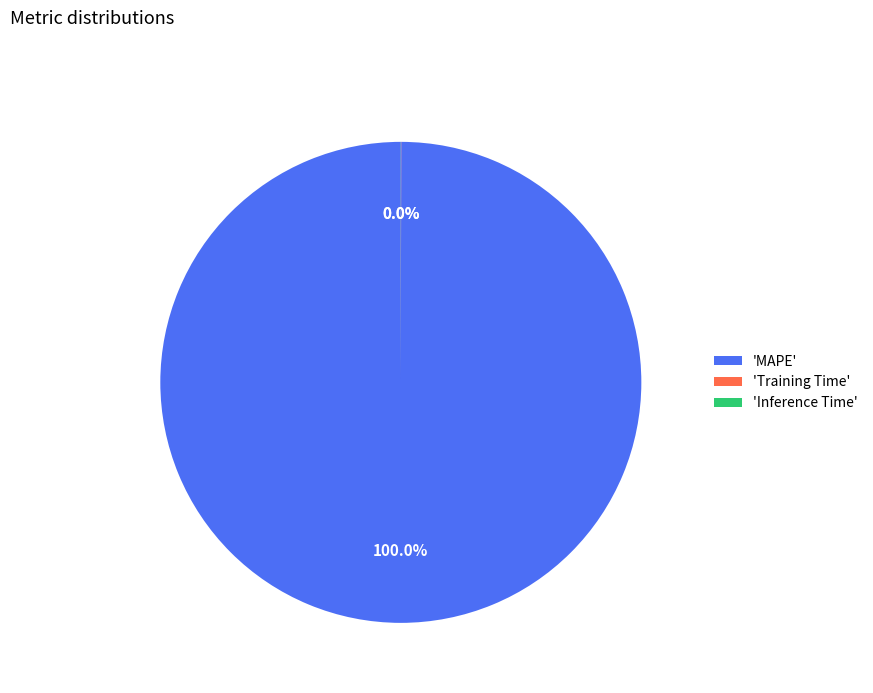

Does 'MAPE' represent more than half of the total?

Yes